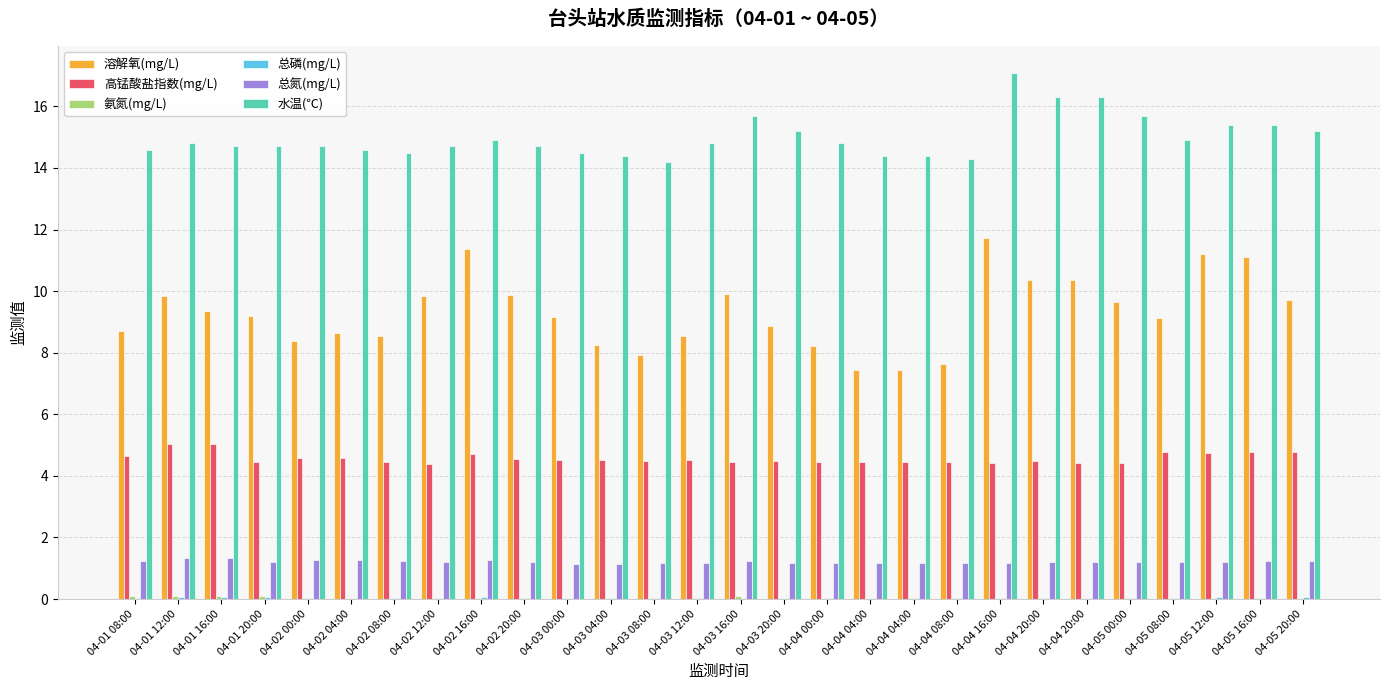

Is the value of 总氮(mg/L) at 04-05 08:00 greater than the value of 总磷(mg/L) at 04-02 16:00?

Yes